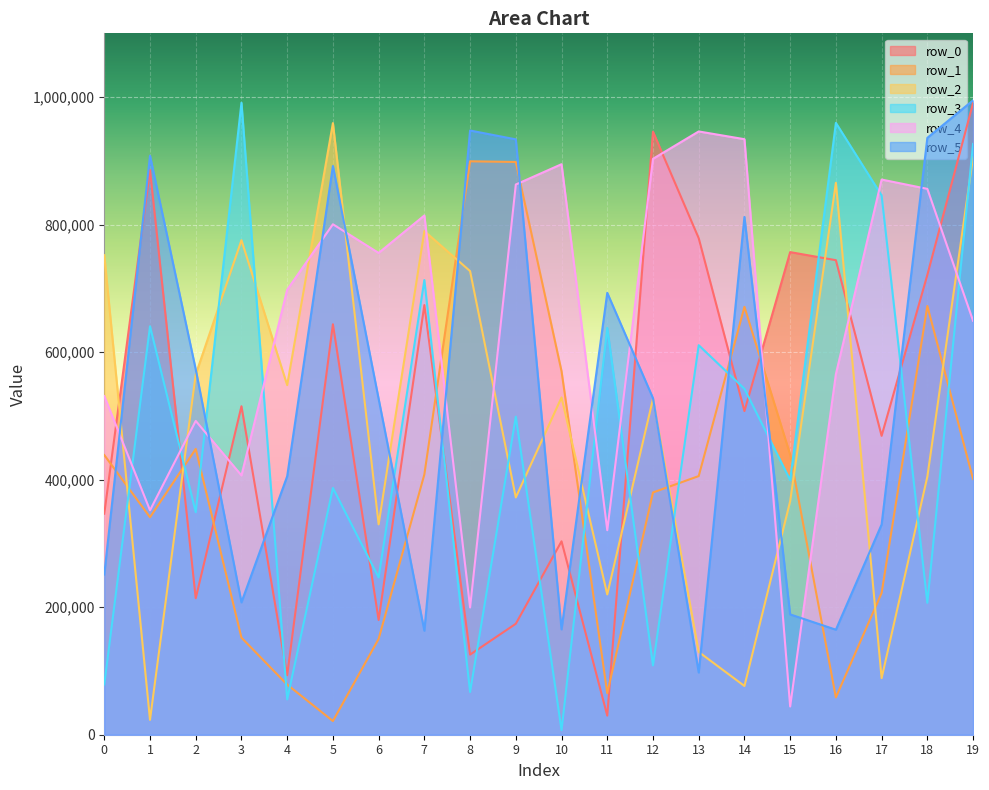

At which category is the sum across all series the highest?

19